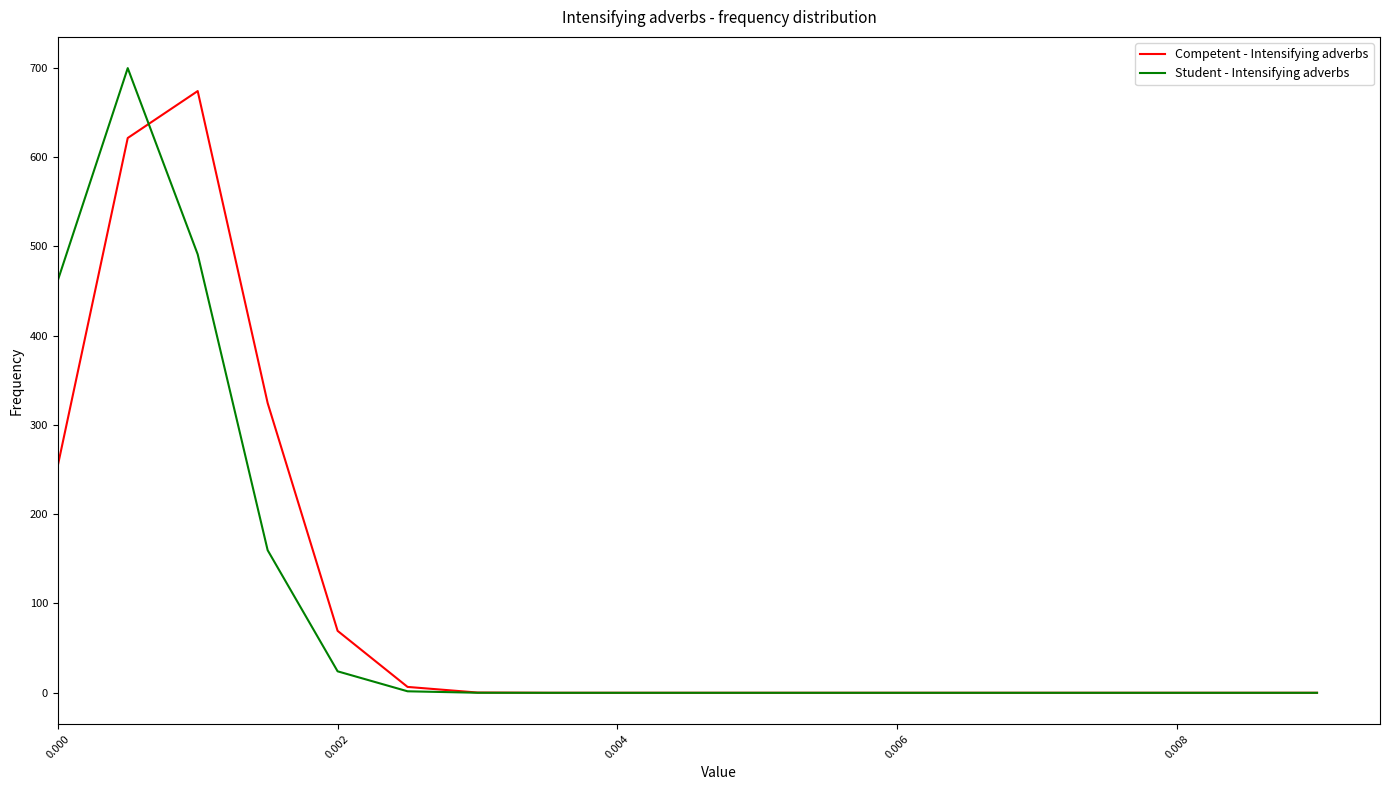

What is the average value of the Competent - Intensifying adverbs series?

102.6